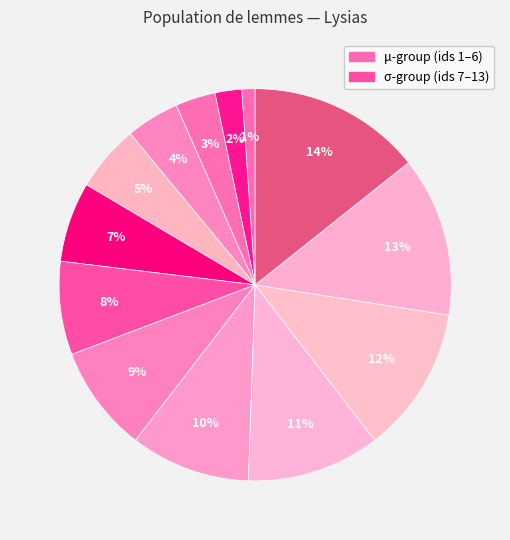

Count the number of slices in the pie.

13